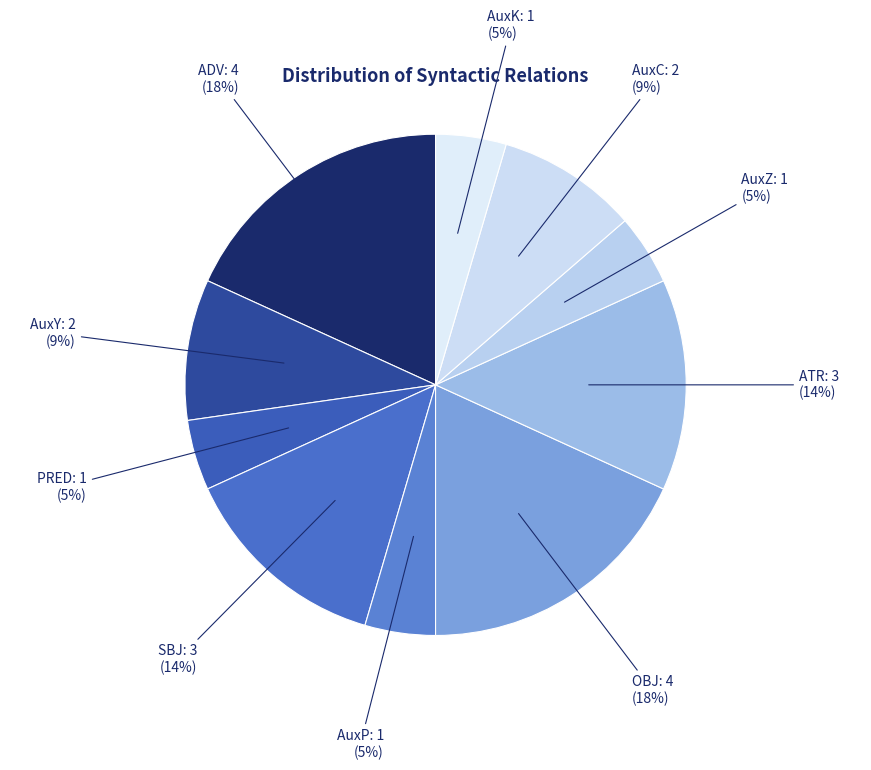

Do AuxK and SBJ together represent more than half of the pie?

No